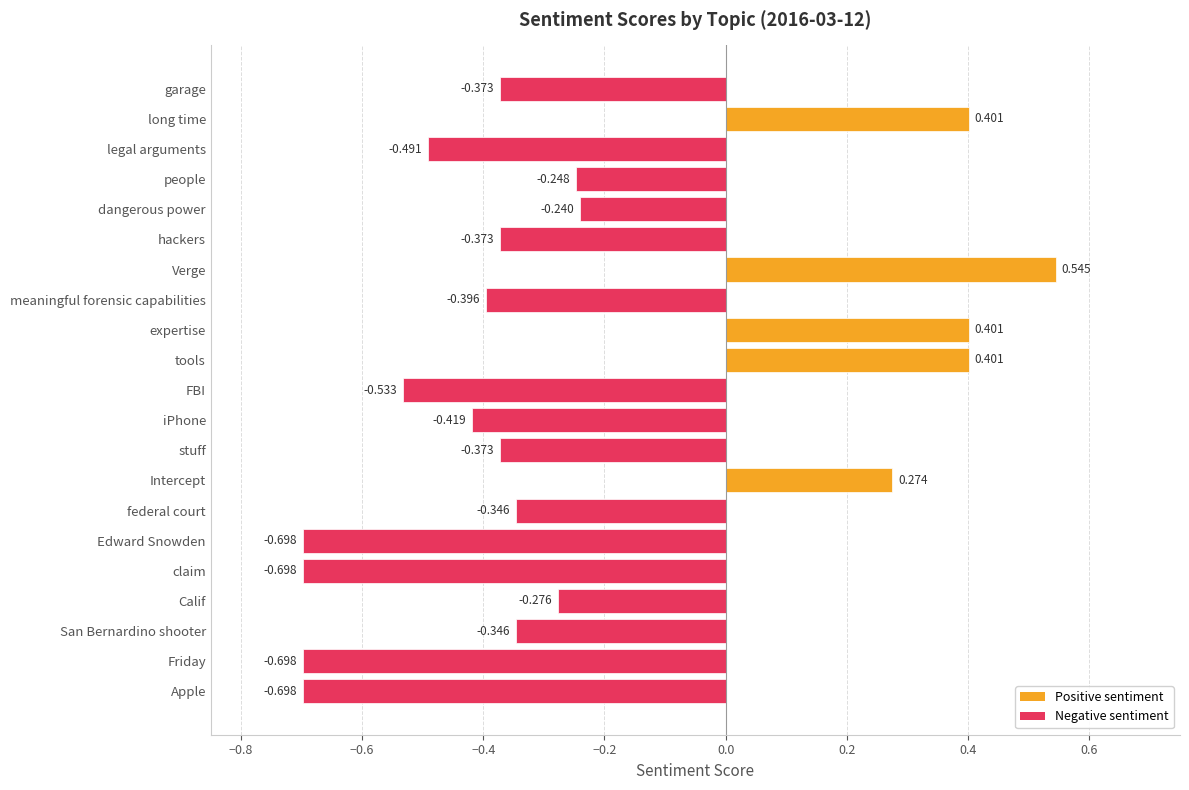

Which has a higher value, stuff or Intercept?

Intercept